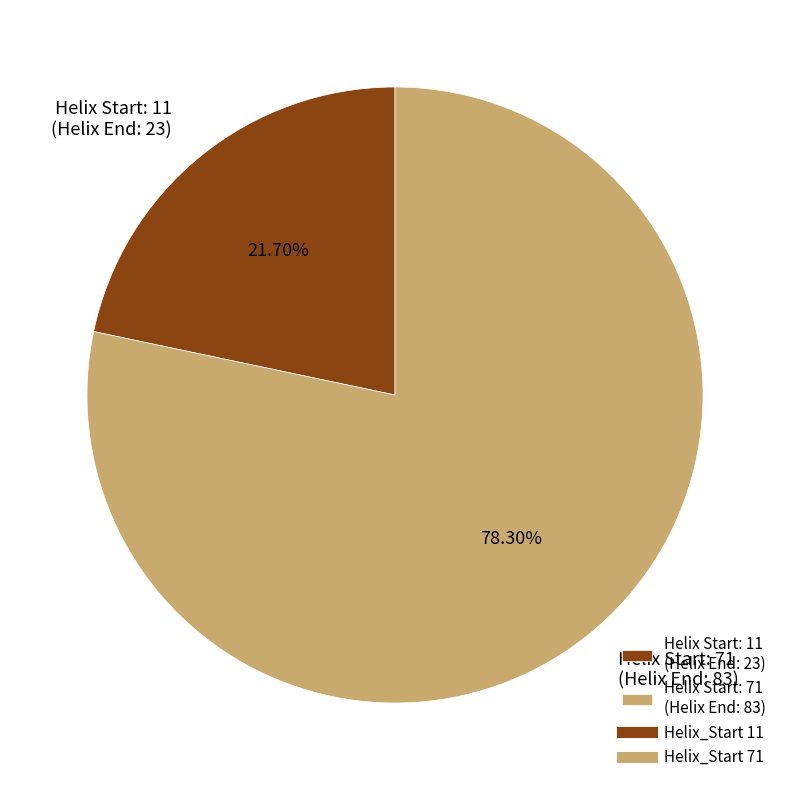

What is the smallest slice in the pie chart?

Helix Start: 11 (Helix End: 23)